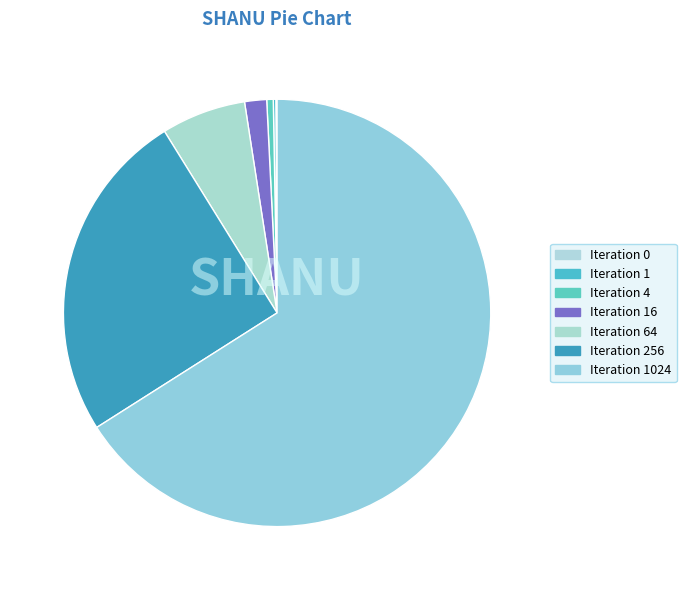

Does any single category account for the majority?

Yes